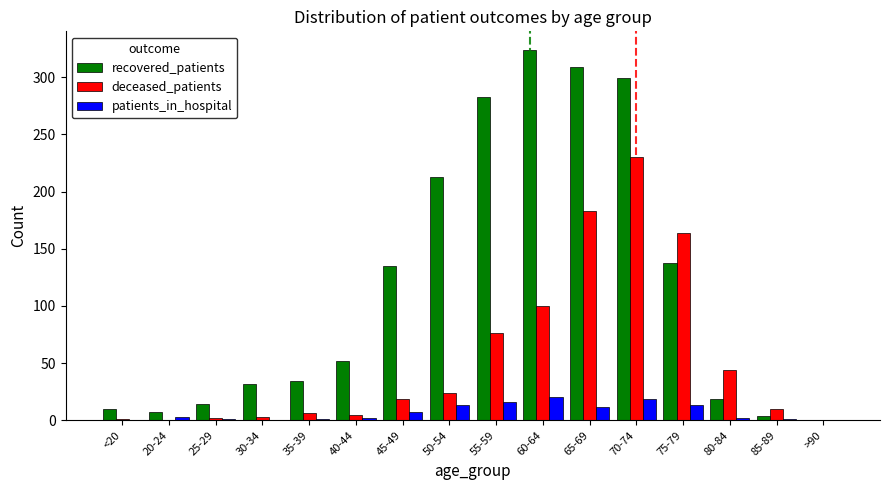

Which series has the largest range (max minus min)?

recovered_patients